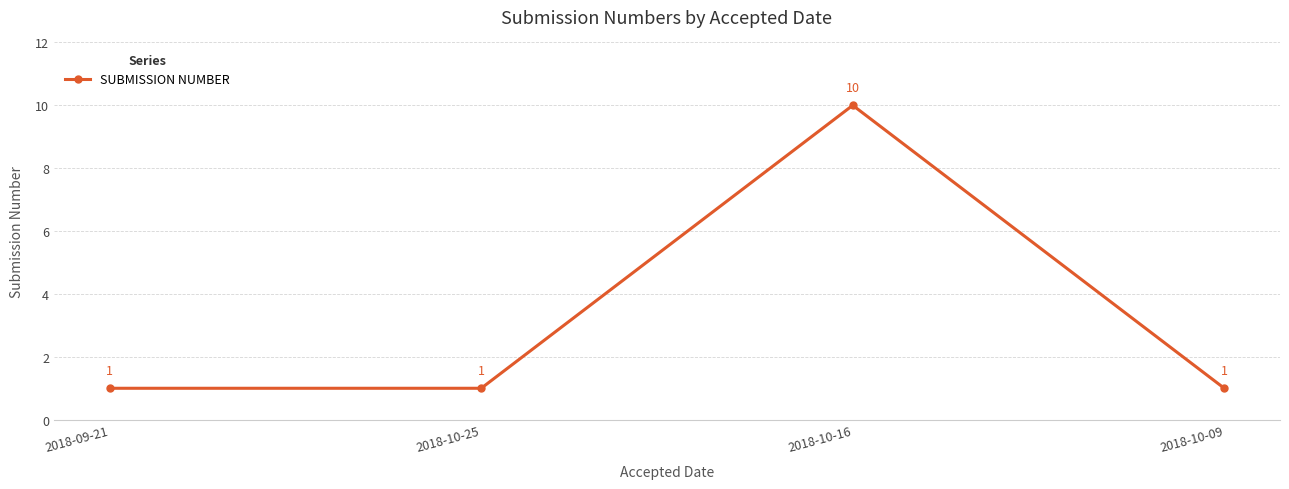

What is the ratio of the value at 2018-10-25 to the value at 2018-10-09?

1.0